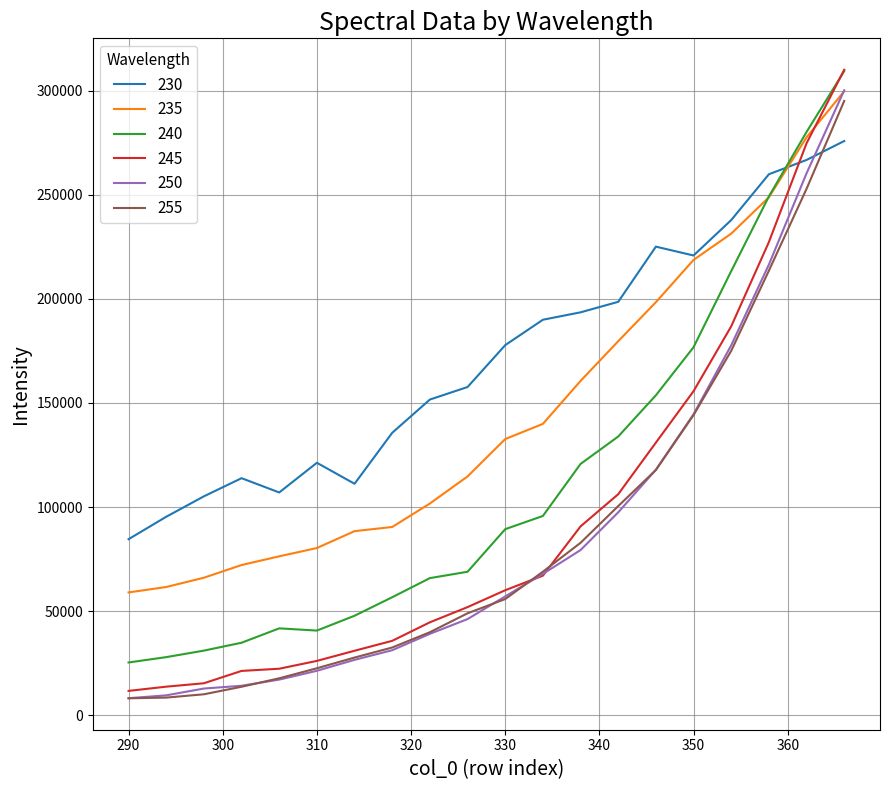

Which series has the largest total across all categories?

230